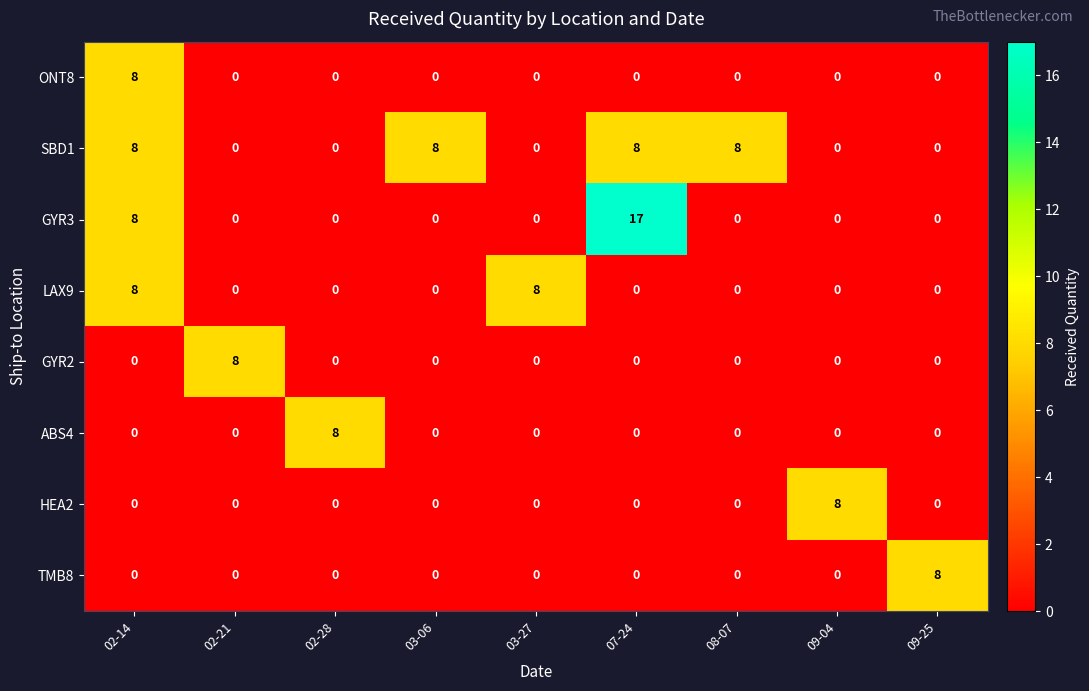

At how many categories does at least one series exceed 1?

9